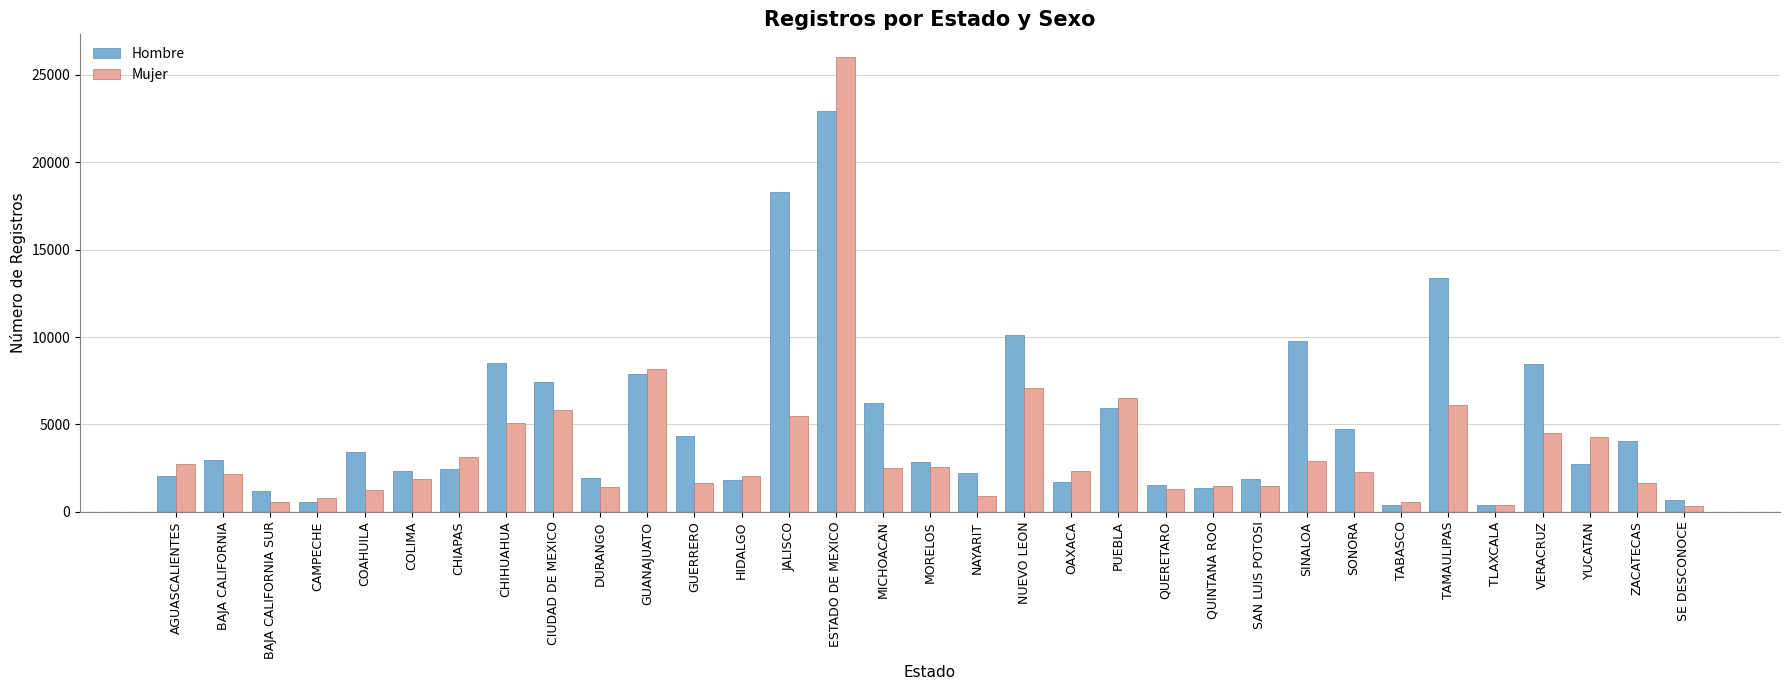

Which series has the largest range (max minus min)?

Mujer